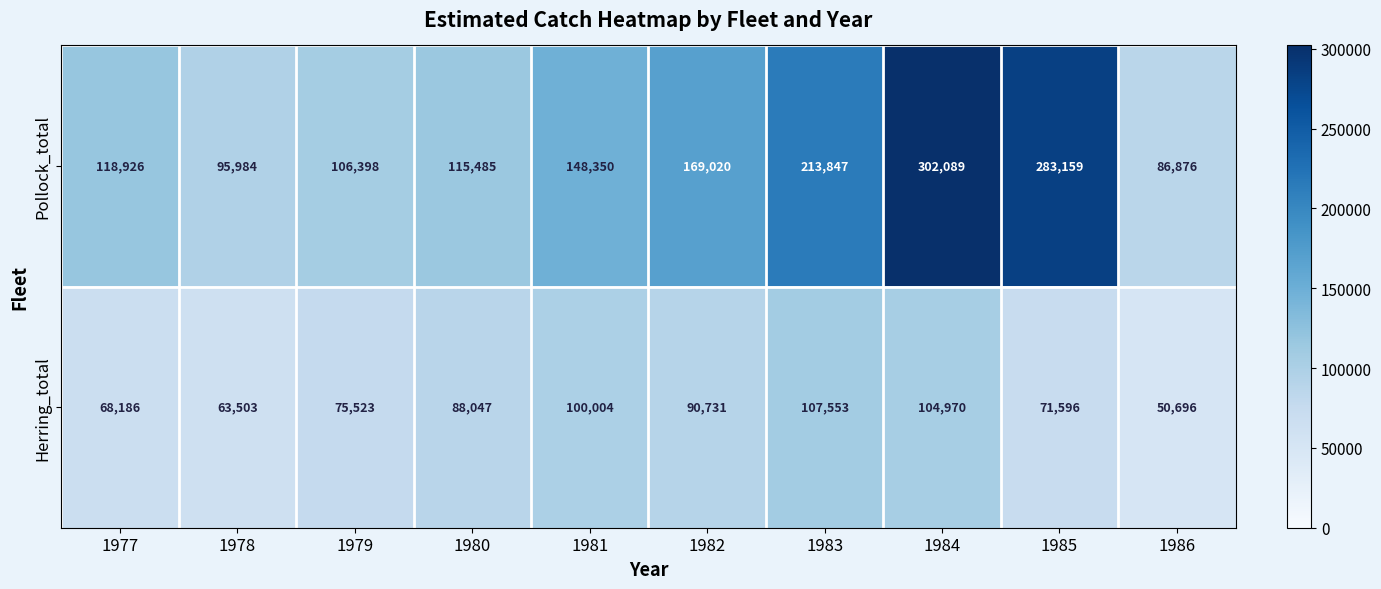

Which label corresponds to the largest value in the chart?

1984